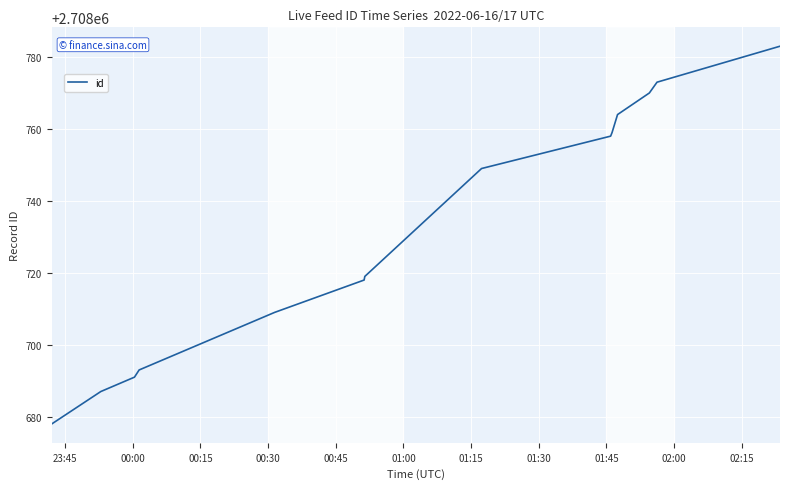

What is the difference between the maximum and minimum values?

105